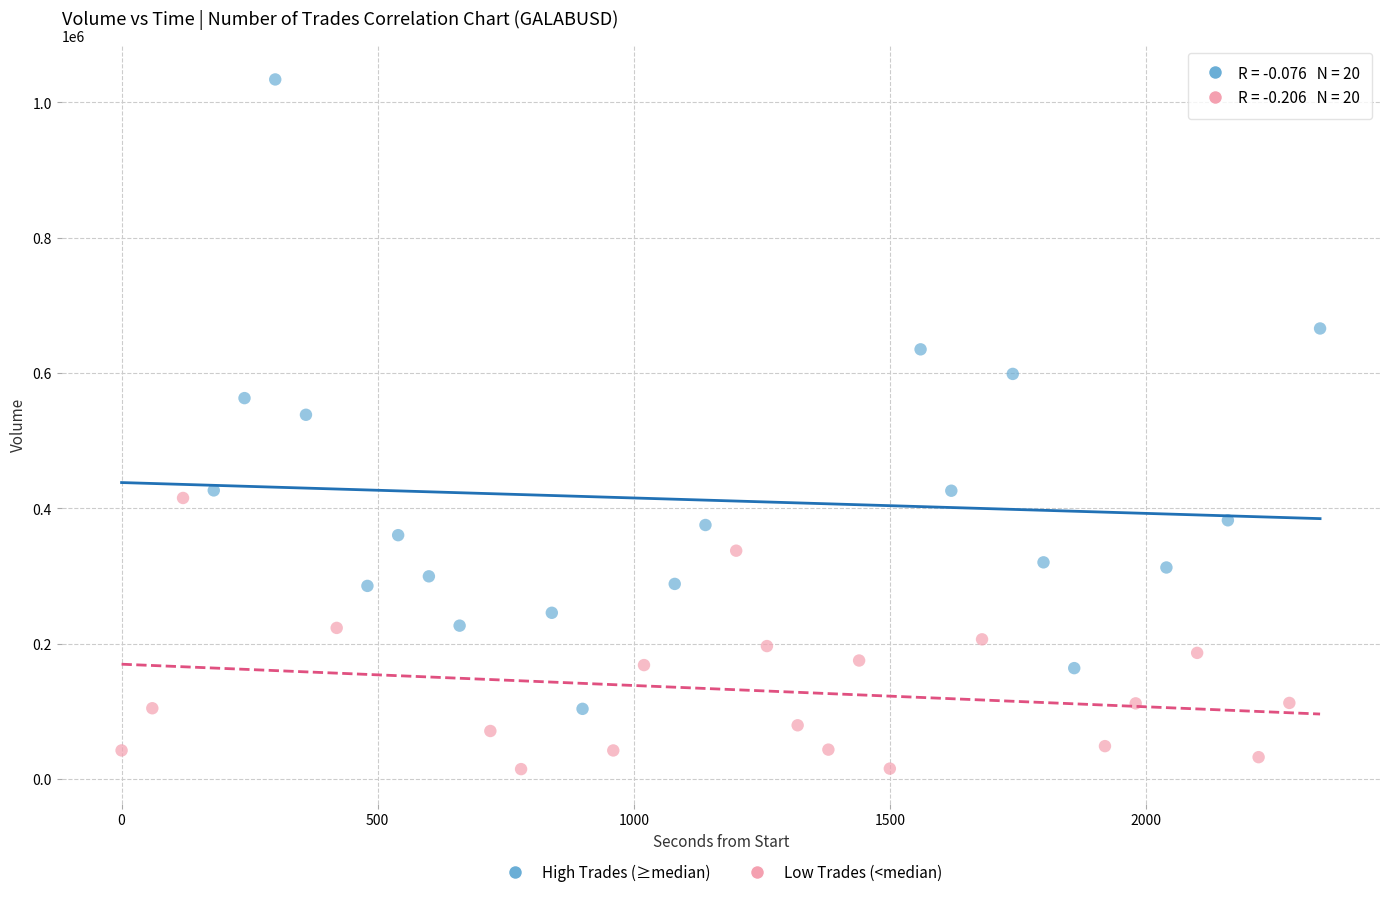

Which series contains the highest Y value?

High Trades (≥median)